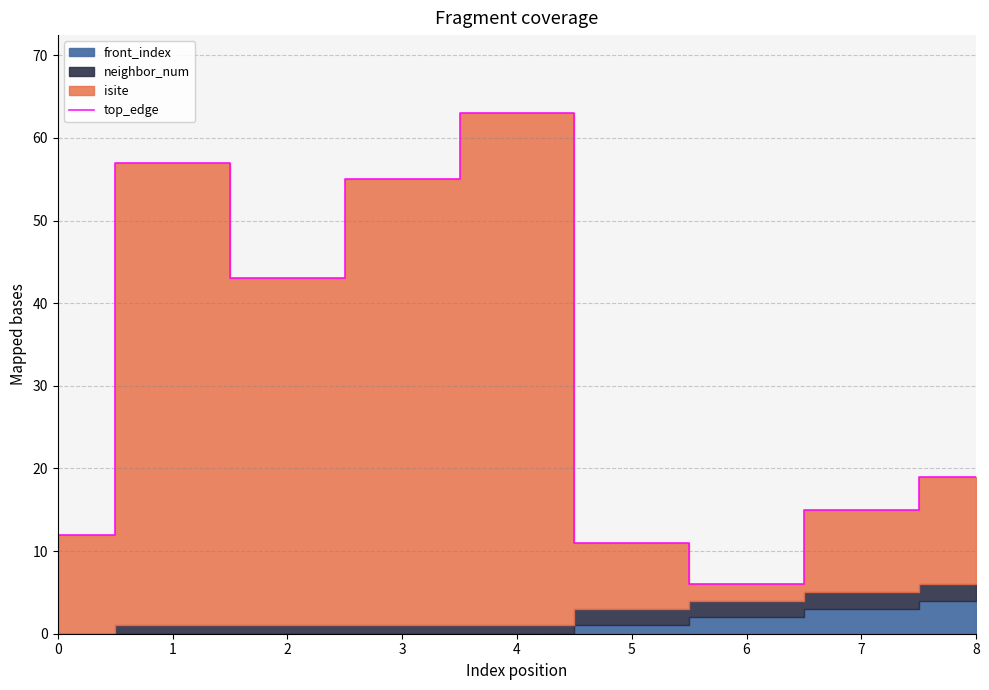

Rank the categories by value from lowest to highest.

6, 5, 0, 7, 8, 2, 3, 1, 4